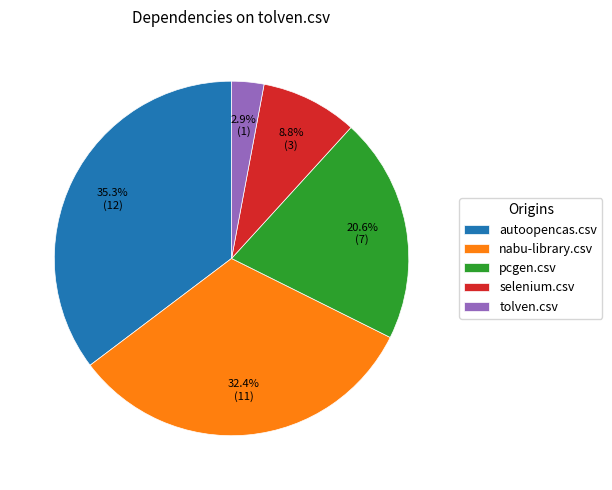

To the nearest percent, what is the difference between the largest and smallest slice percentages?

32%